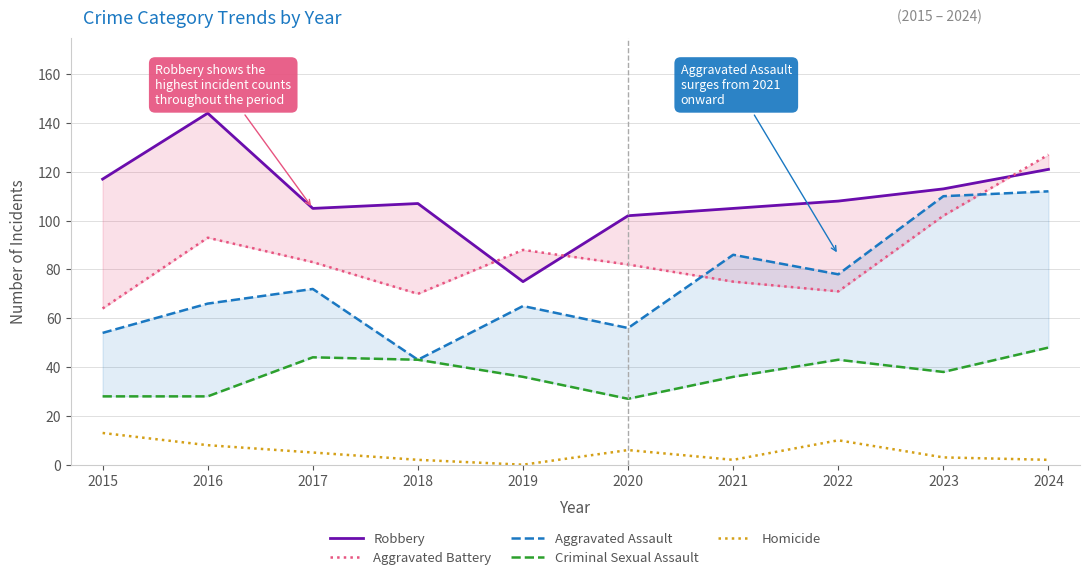

What is the average value of the Aggravated Assault series?

74